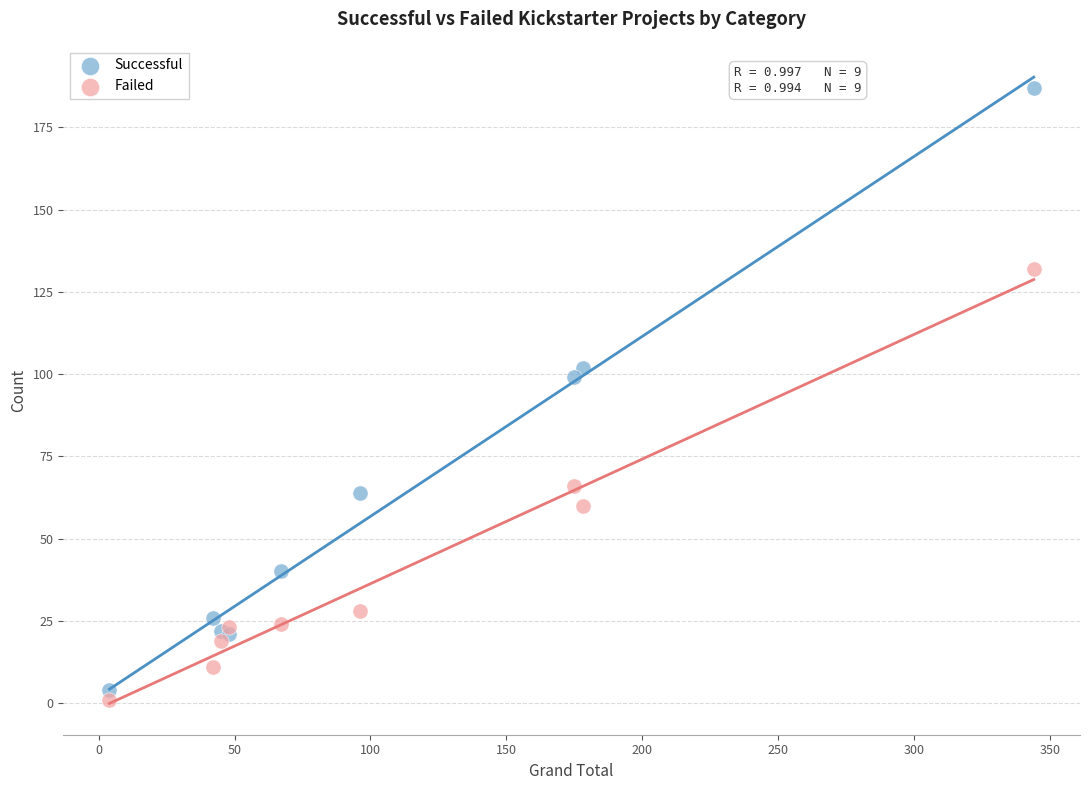

What are all the series names shown in the legend?

Successful, Failed